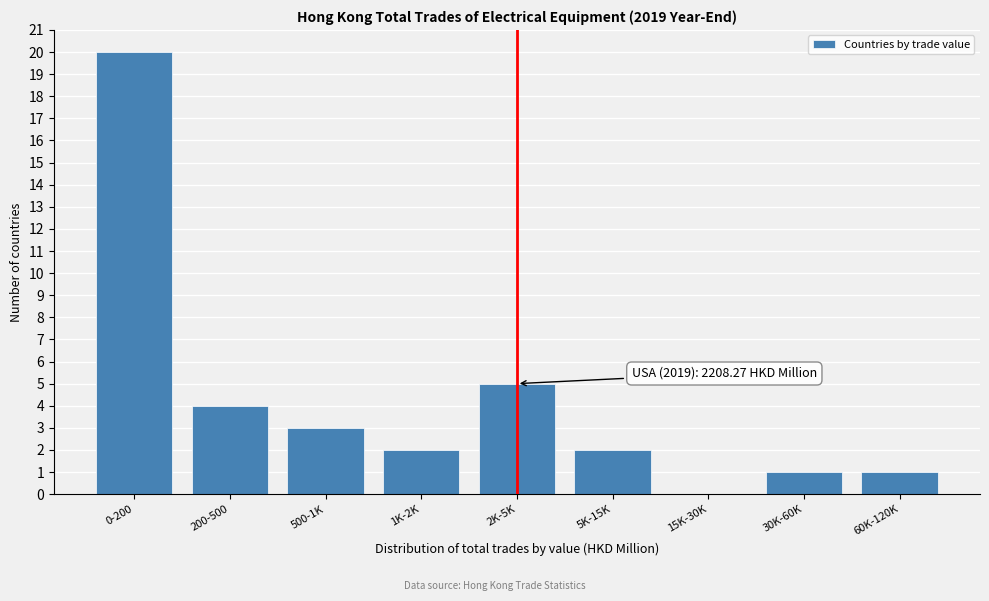

Reading left to right, extract all data points from this chart.

0-200=20	200-500=4	500-1K=3	1K-2K=2	2K-5K=5	5K-15K=2	15K-30K=0	30K-60K=1	60K-120K=1